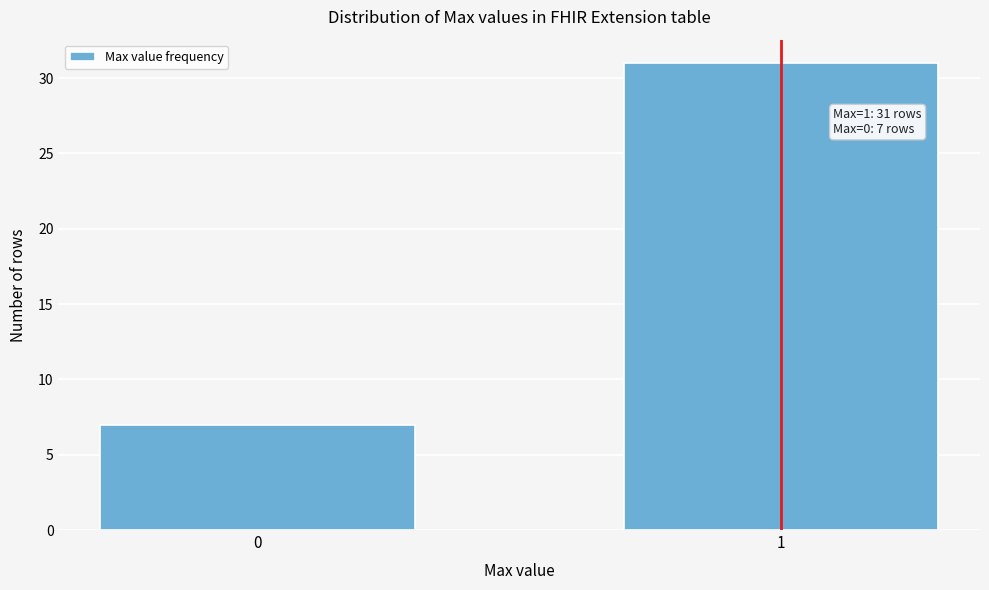

Reading right to left, extract all data points from this chart.

1=31	0=7